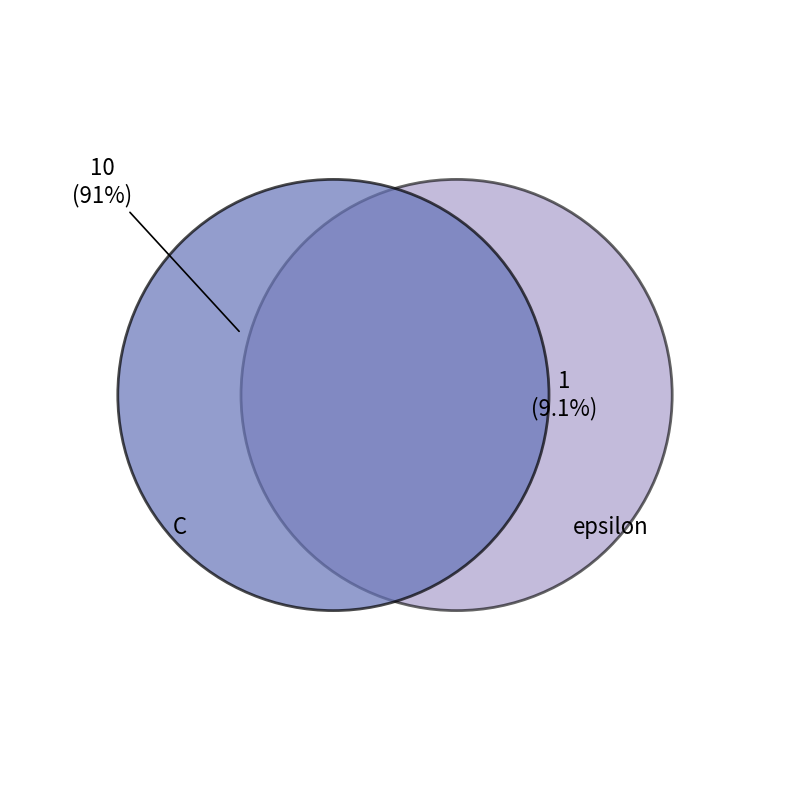

What is the ratio of the value at C to the value at epsilon?

10.0